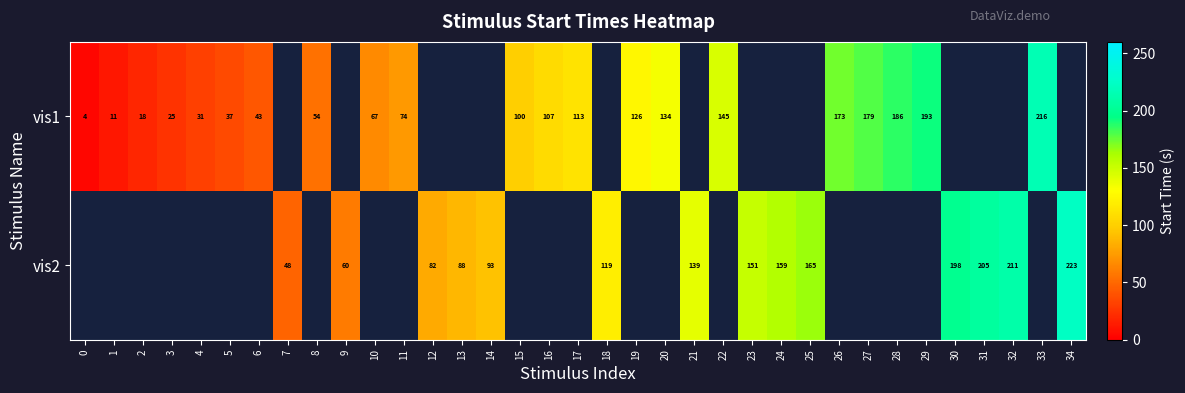

Which category has the highest value across all series?

34